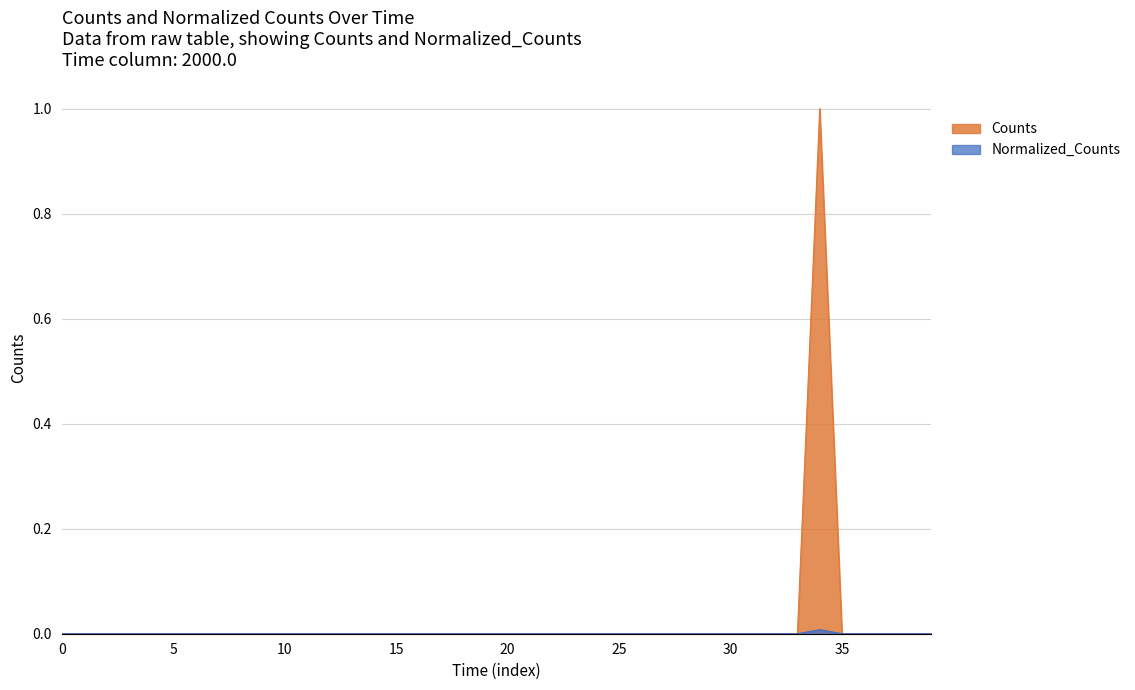

What is the greatest value displayed?

1.0